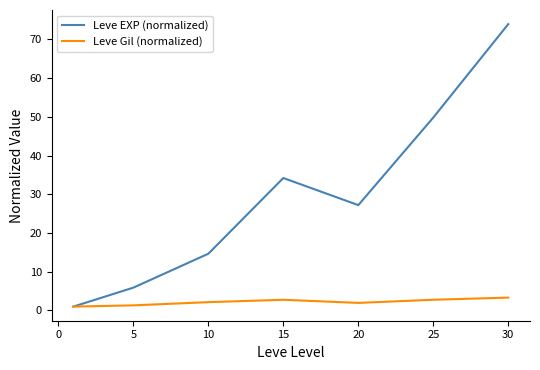

List the series in order of their overall mean, highest first.

Leve EXP (normalized), Leve Gil (normalized)